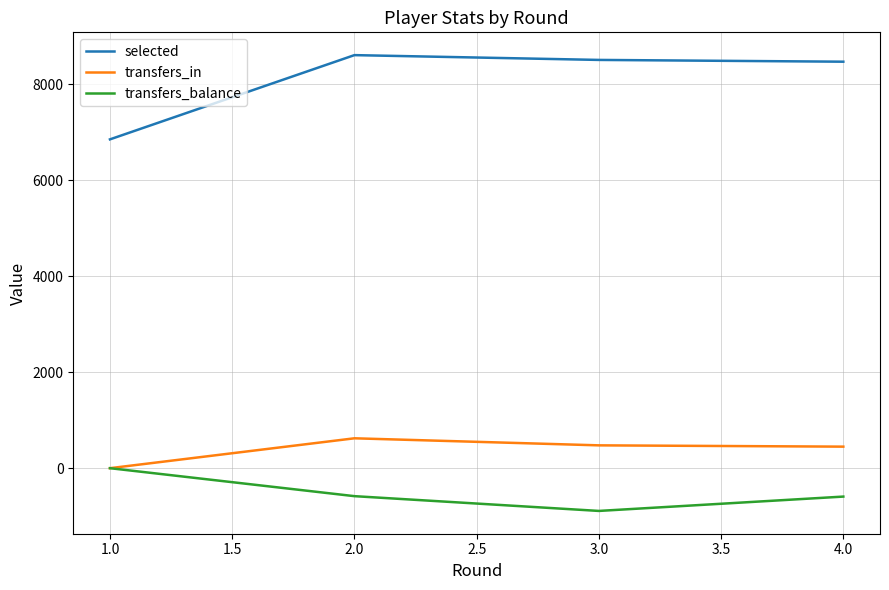

True or false: transfers_balance and selected cross at least once.

False